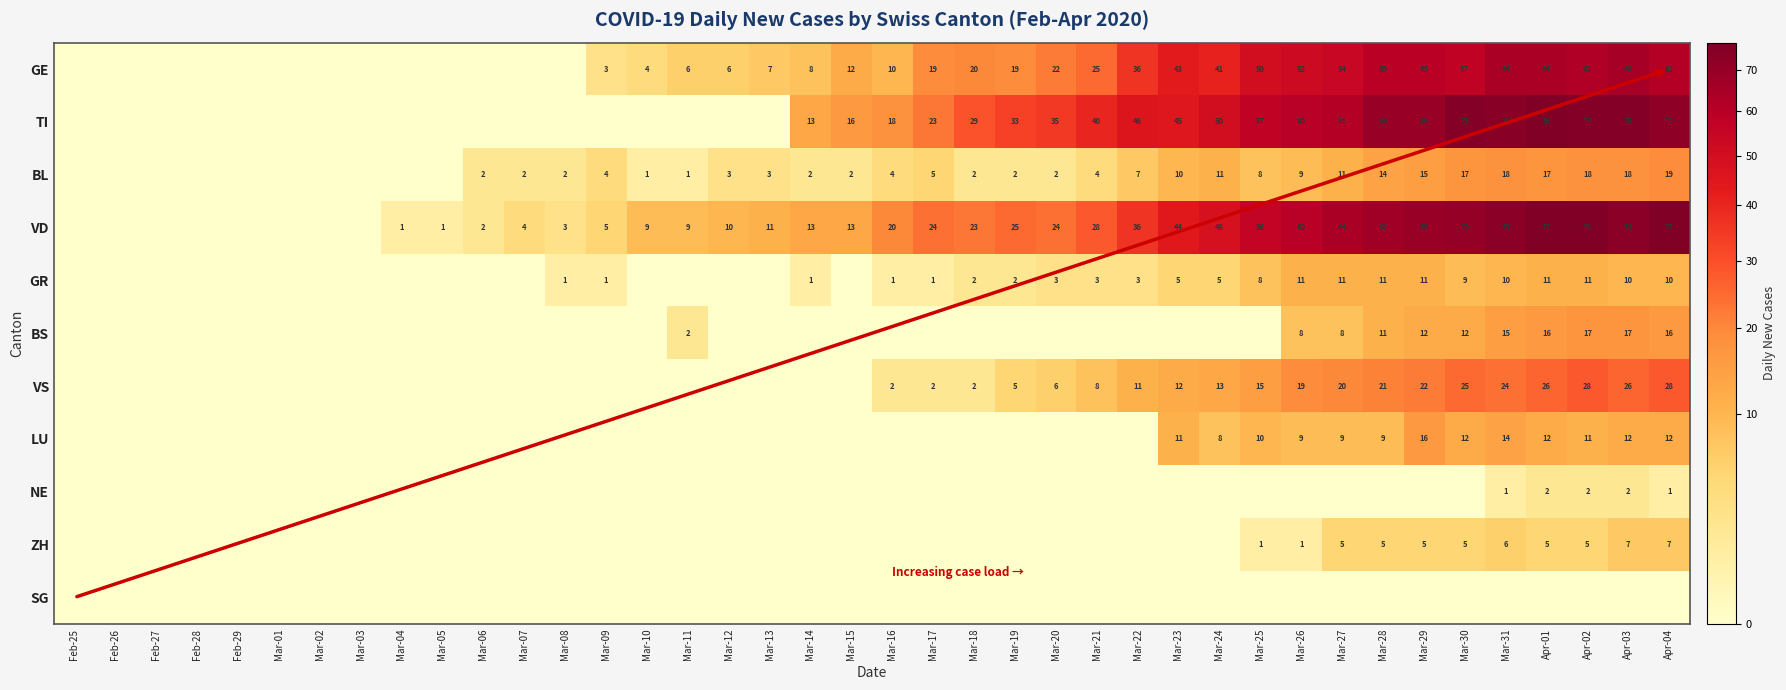

The value of GR at Mar-27 is 11. True or false?

True